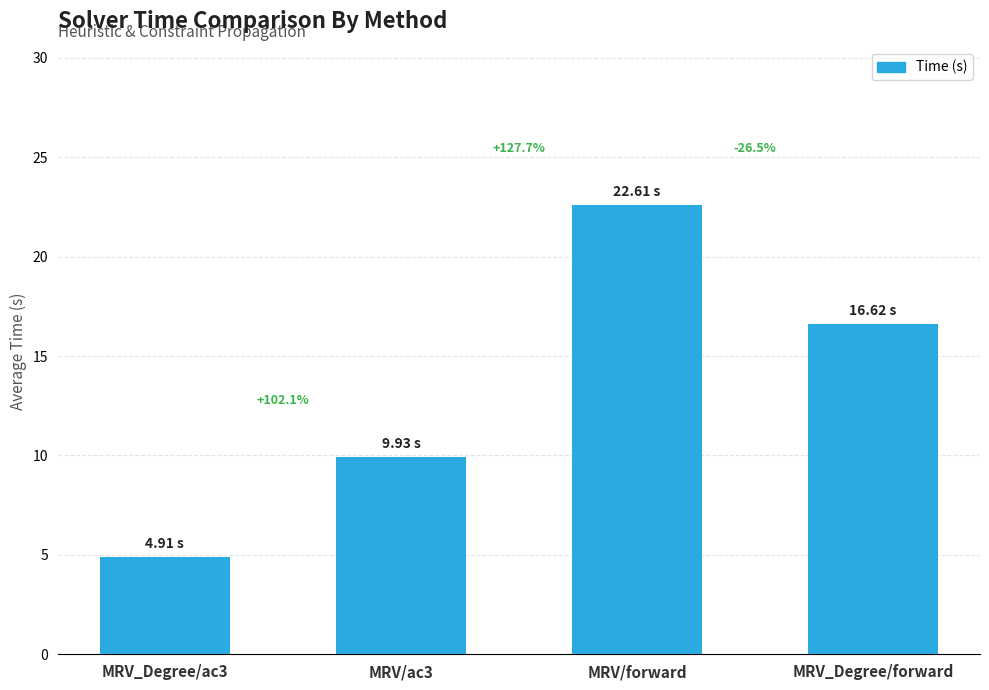

What is the ratio of the value at MRV_Degree/forward to the value at MRV/forward?

0.7